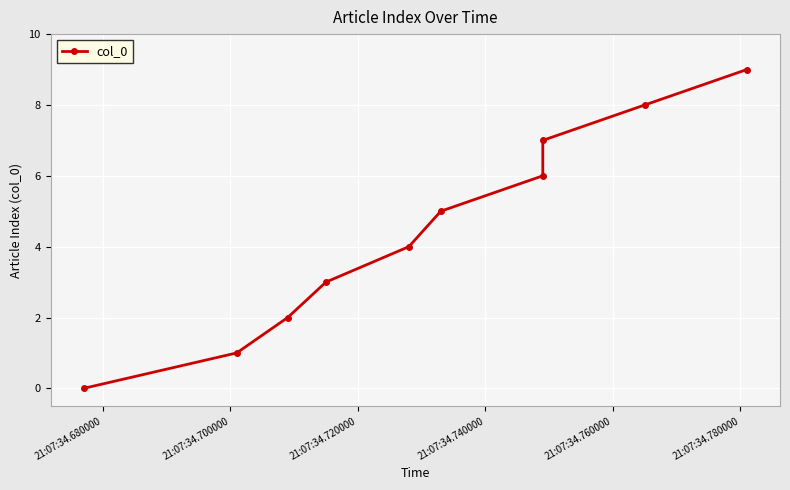

Between 21:07:34.700000 and 21:07:34.740000, which is larger?

21:07:34.740000